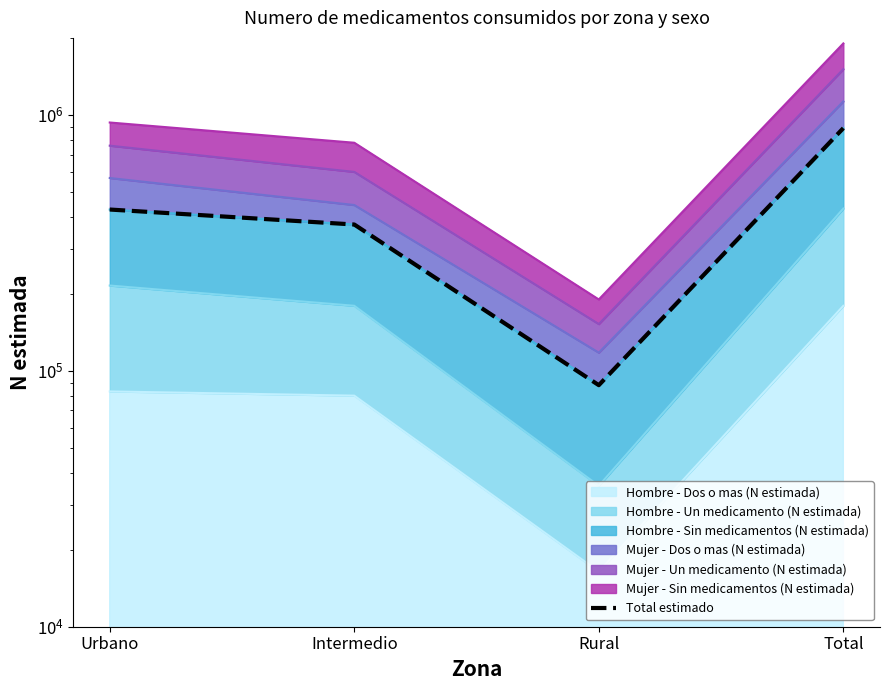

Reading left to right, transcribe all the data shown in this chart.

Urbano=426874	Intermedio=373002	Rural=87893	Total=887769